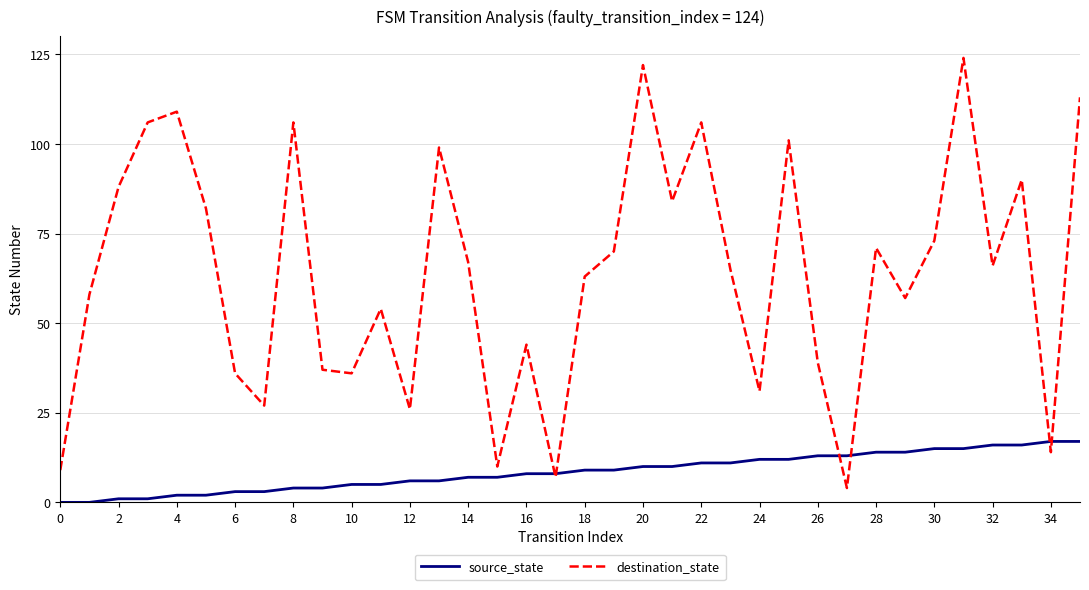

Which series has the largest total across all categories?

destination_state